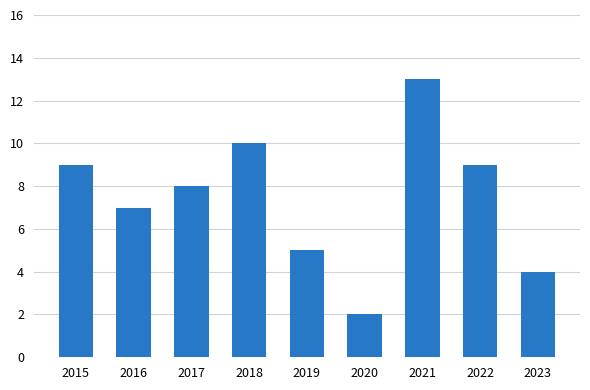

What is the sum of all values?

67